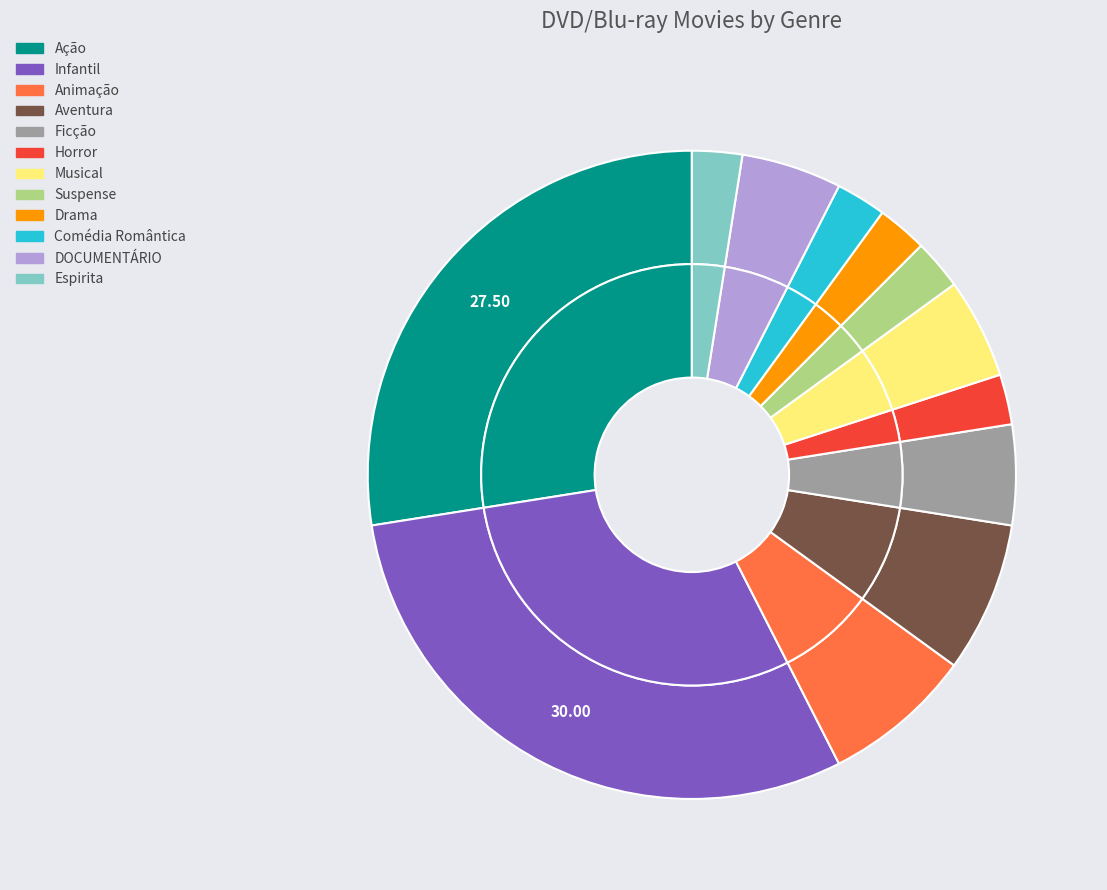

To the nearest percent, what is the difference between the largest and smallest slice percentages?

28%